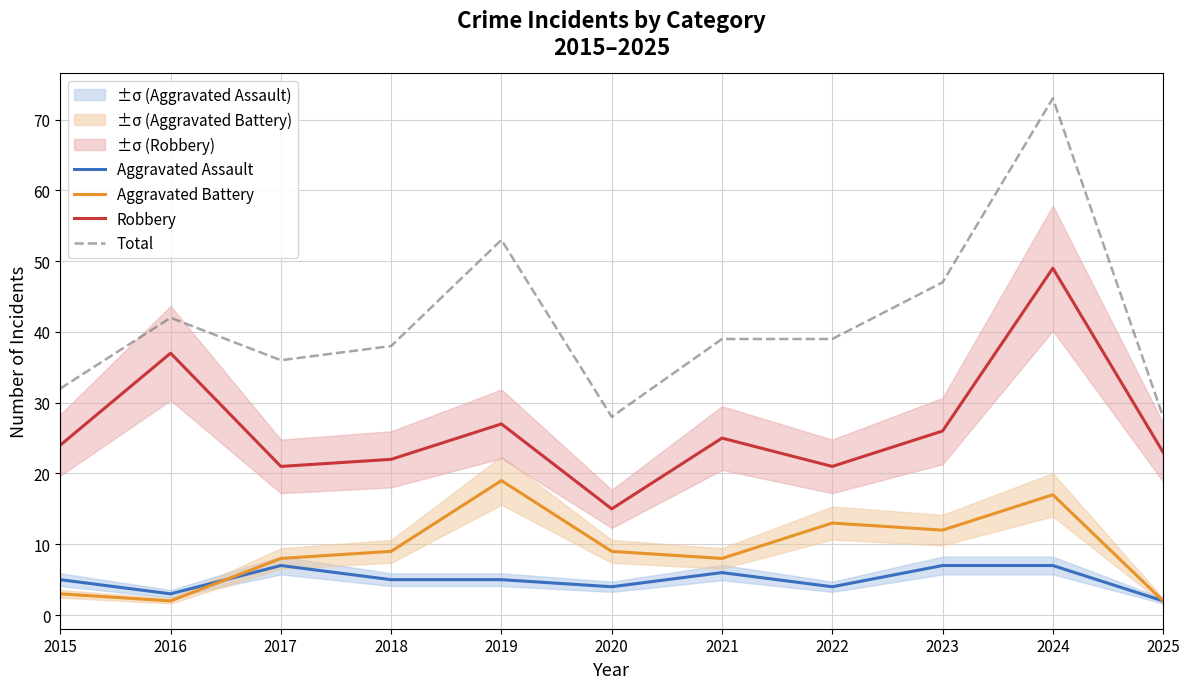

Reading right to left, what are all the values shown in this chart?

Aggravated Assault: 2025=2	2024=7	2023=7	2022=4	2021=6	2020=4	2019=5	2018=5	2017=7	2016=3	2015=5
Aggravated Battery: 2025=2	2024=17	2023=12	2022=13	2021=8	2020=9	2019=19	2018=9	2017=8	2016=2	2015=3
Robbery: 2025=23	2024=49	2023=26	2022=21	2021=25	2020=15	2019=27	2018=22	2017=21	2016=37	2015=24
Total: 2025=28	2024=73	2023=47	2022=39	2021=39	2020=28	2019=53	2018=38	2017=36	2016=42	2015=32